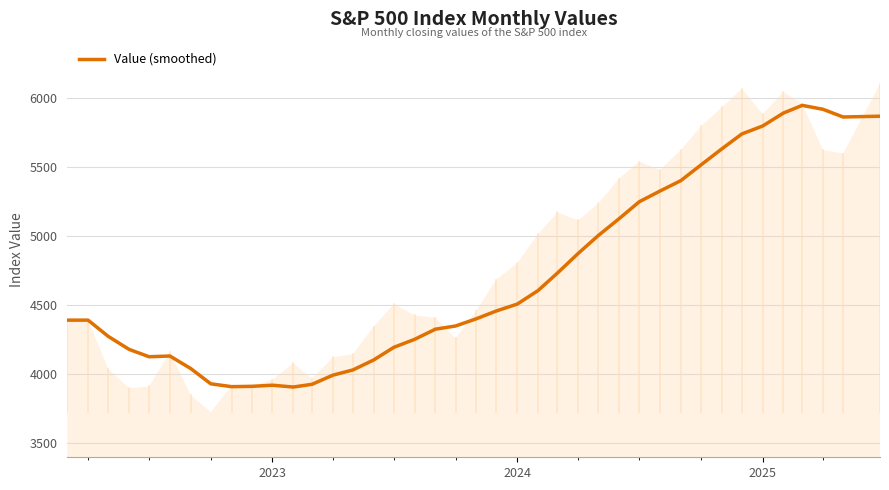

What is the minimum value for Value (smoothed)?

3907.8